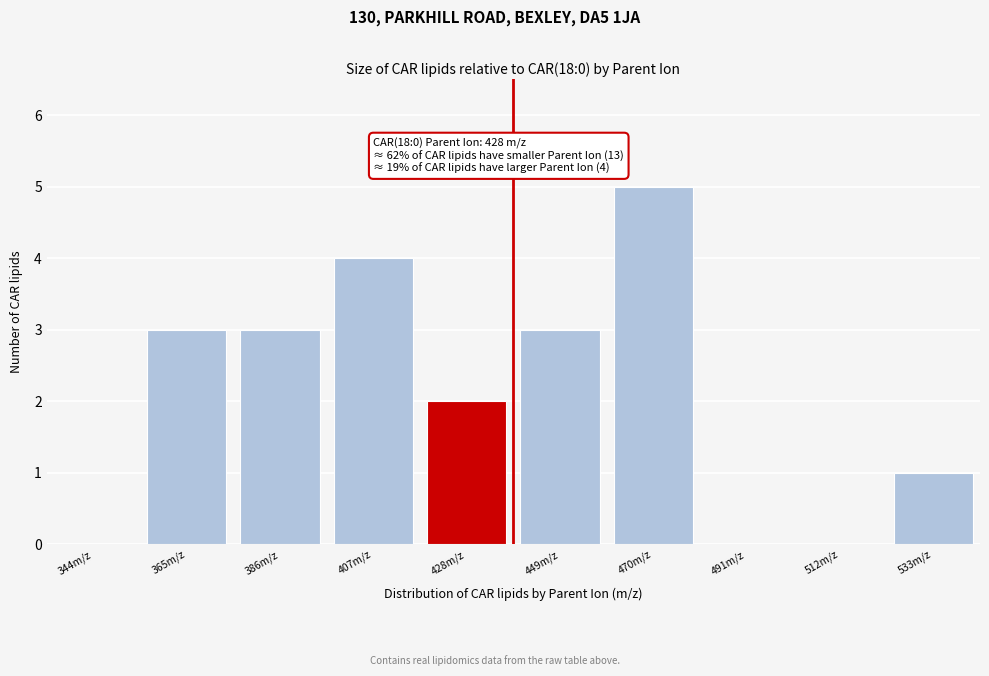

Reading right to left, transcribe all the data shown in this chart.

533m/z=1	512m/z=0	491m/z=0	470m/z=5	449m/z=3	428m/z=2	407m/z=4	386m/z=3	365m/z=3	344m/z=0